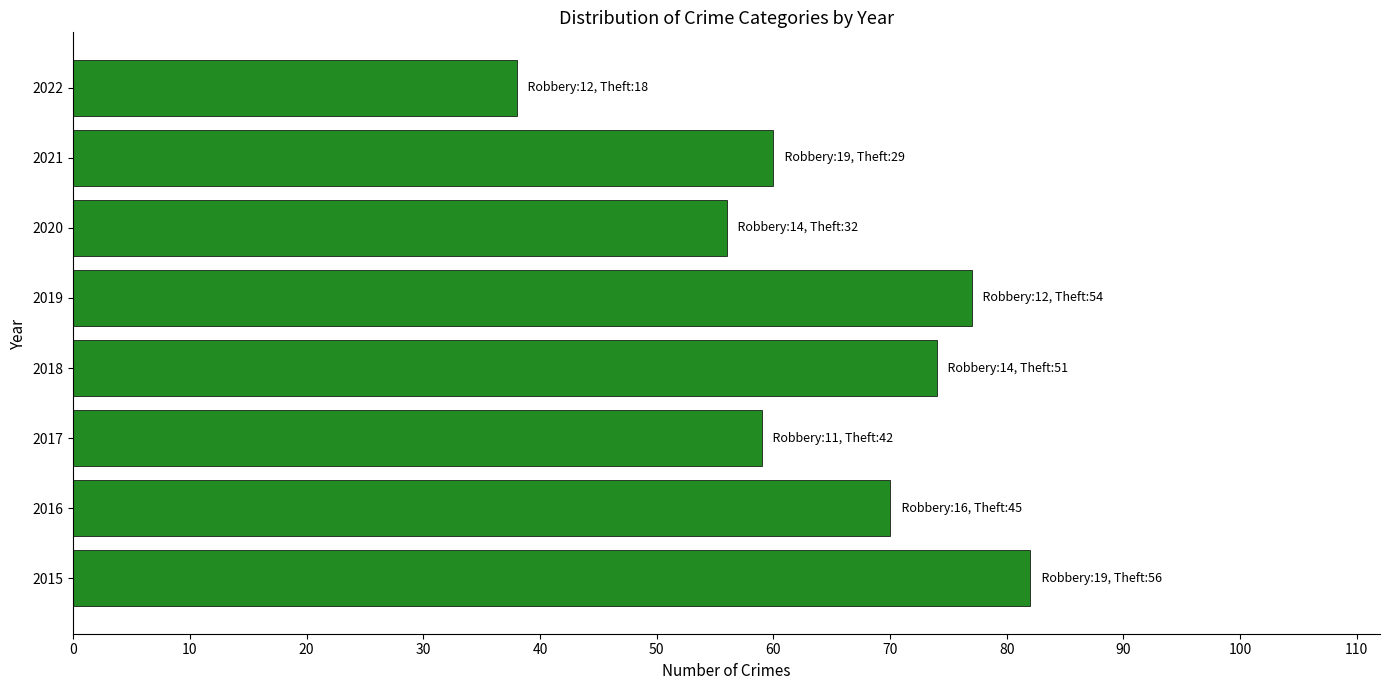

What is the change in value from 2015 to 2019?

-5